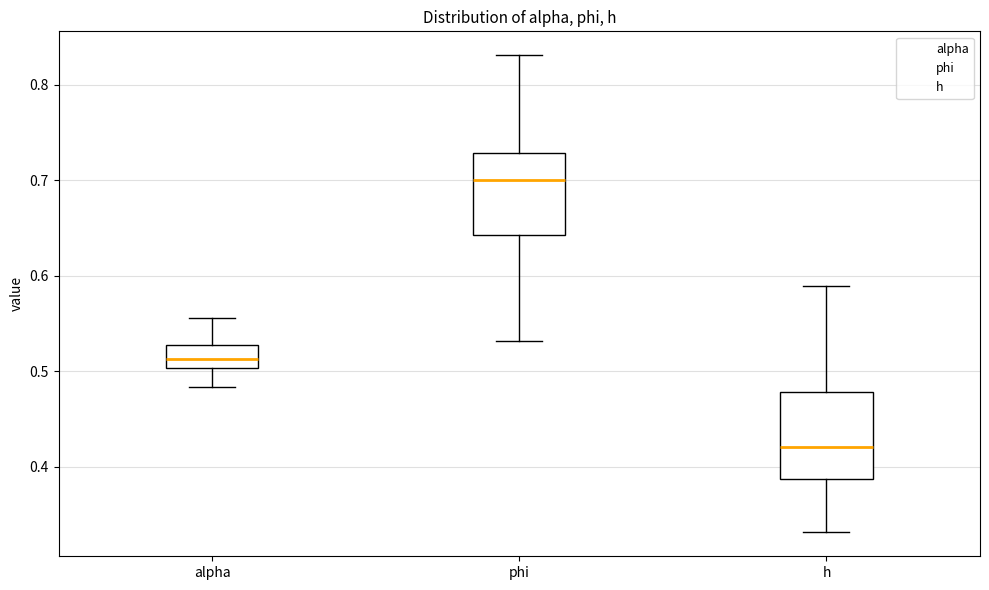

Reading left to right, transcribe this box plot: for each box, give where its median line is, the range the box spans, and where its two whiskers end, as read against the y-axis. The values are not printed on the chart, so give them approximately, as read against the axis.

alpha: median 0.51, box 0.50 to 0.53, whiskers 0.48 to 0.56
phi: median 0.70, box 0.64 to 0.73, whiskers 0.53 to 0.83
h: median 0.42, box 0.39 to 0.48, whiskers 0.33 to 0.59